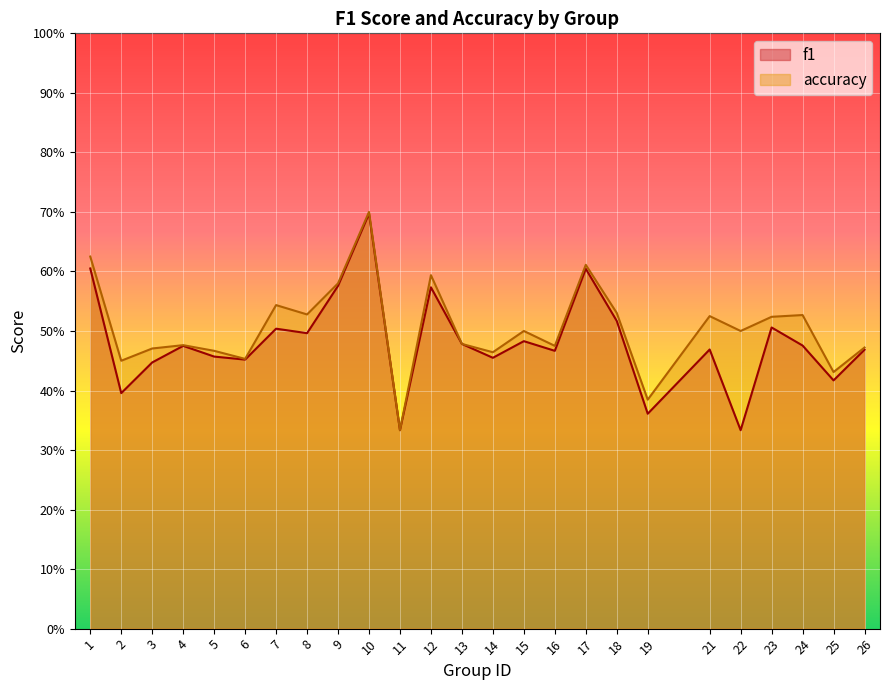

List the series in order of their peak value, highest first.

accuracy, f1